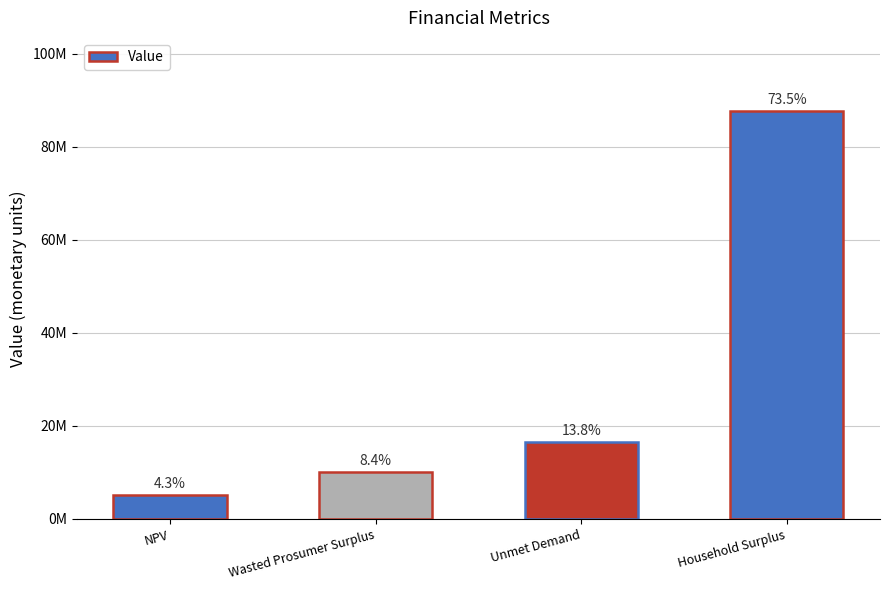

Are the bars grouped side by side (vs. stacked)?

No